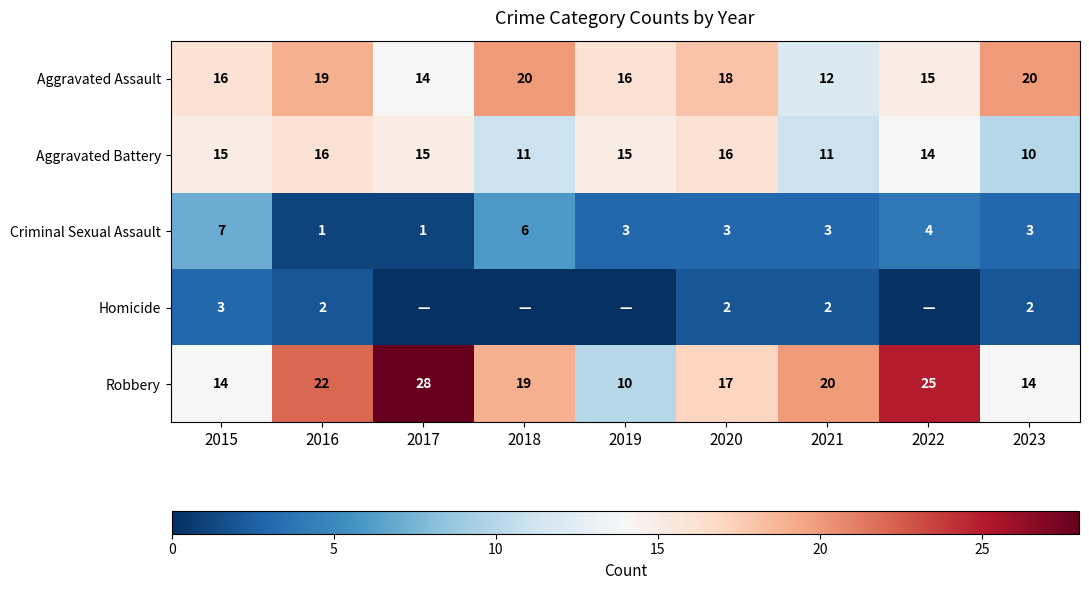

At which category is the sum across all series the highest?

2016